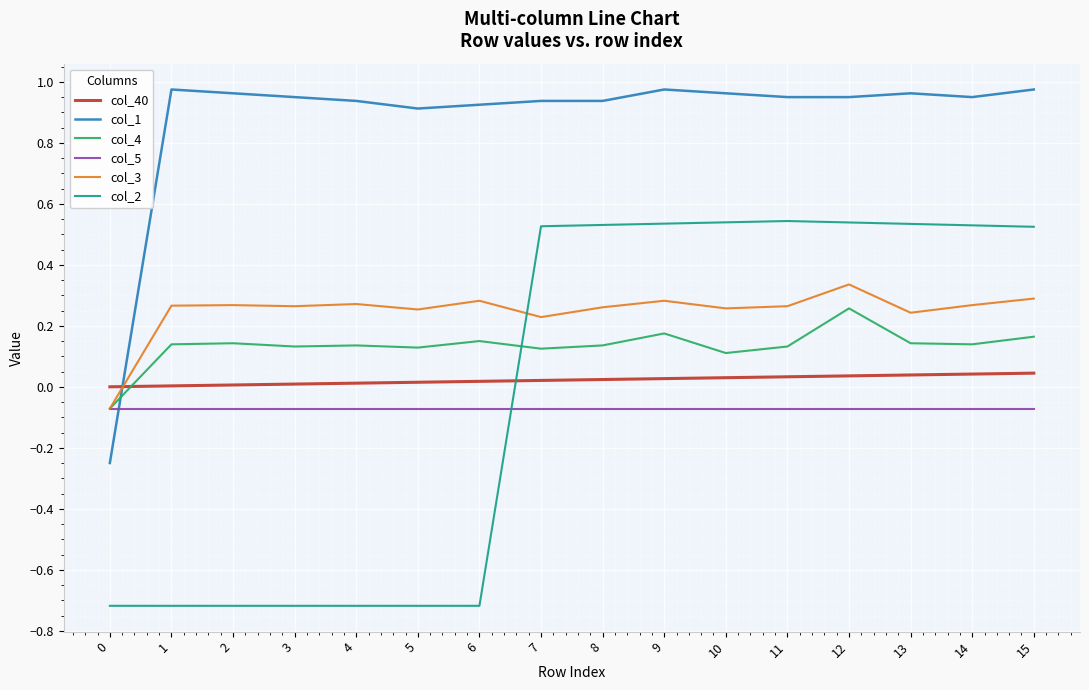

What are all the series names shown in the legend?

col_40, col_1, col_4, col_5, col_3, col_2